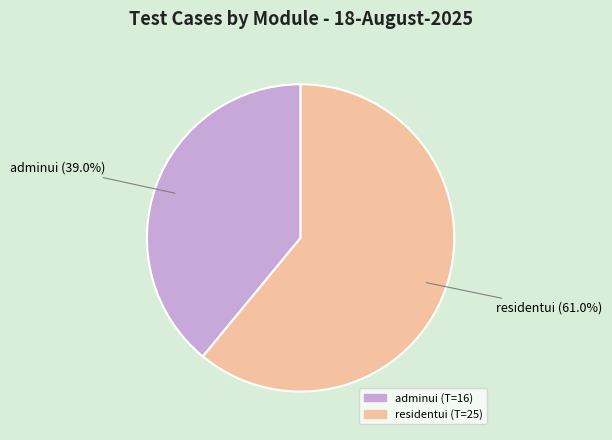

What is the largest slice in the pie chart?

residentui